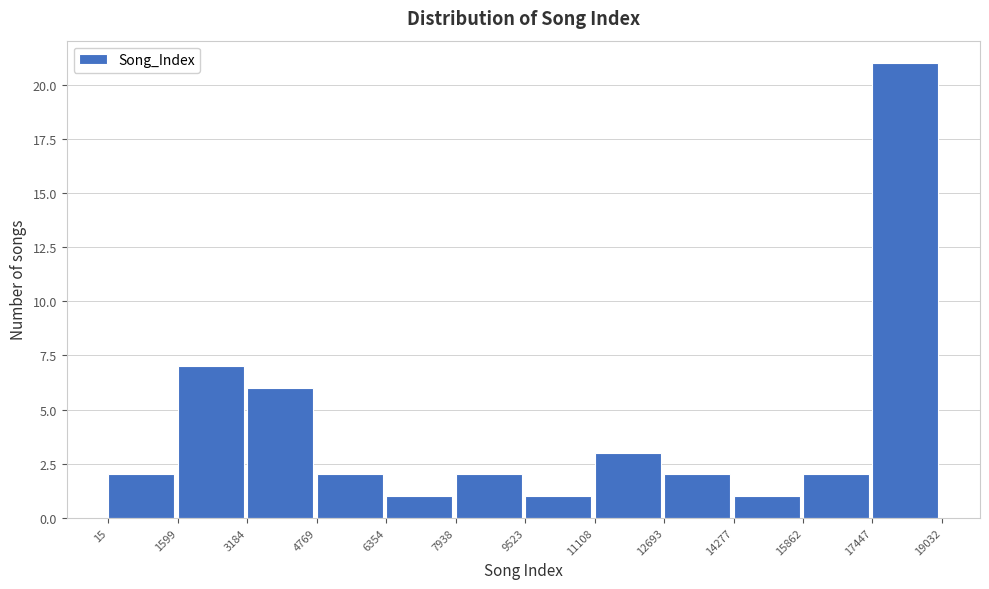

How tall is the bar that spans 1599 to 3184 on the x-axis? The values are not printed on the chart, so give them approximately, as read against the axis.

7